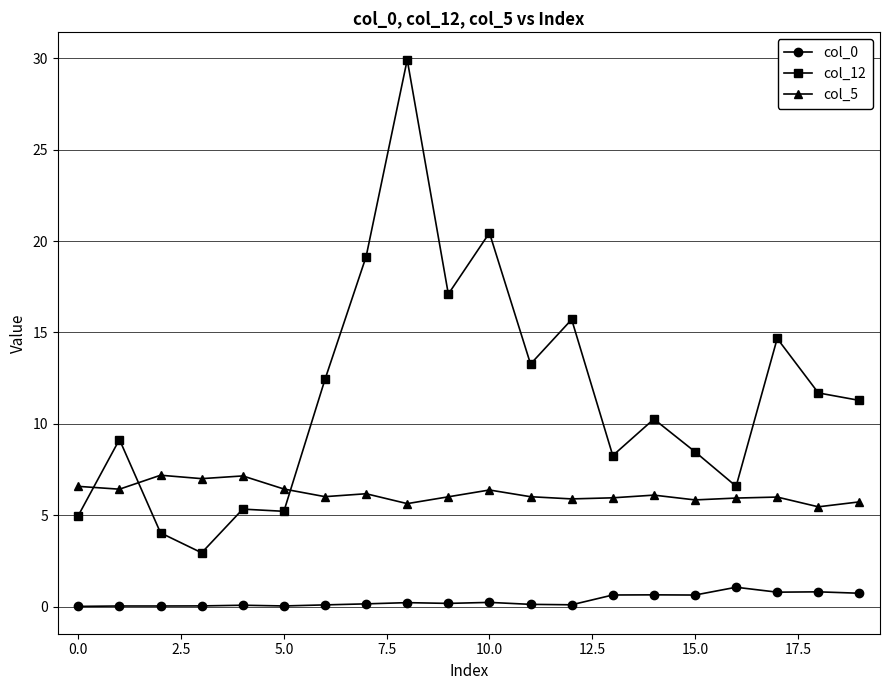

What is the average value of the col_5 series?

6.2